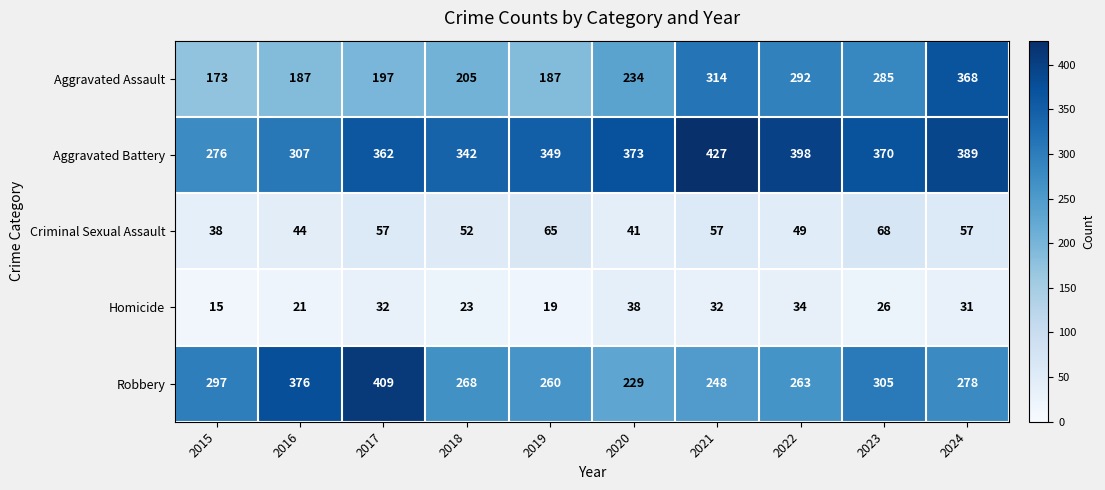

Which category has the highest value in the Homicide series?

2020